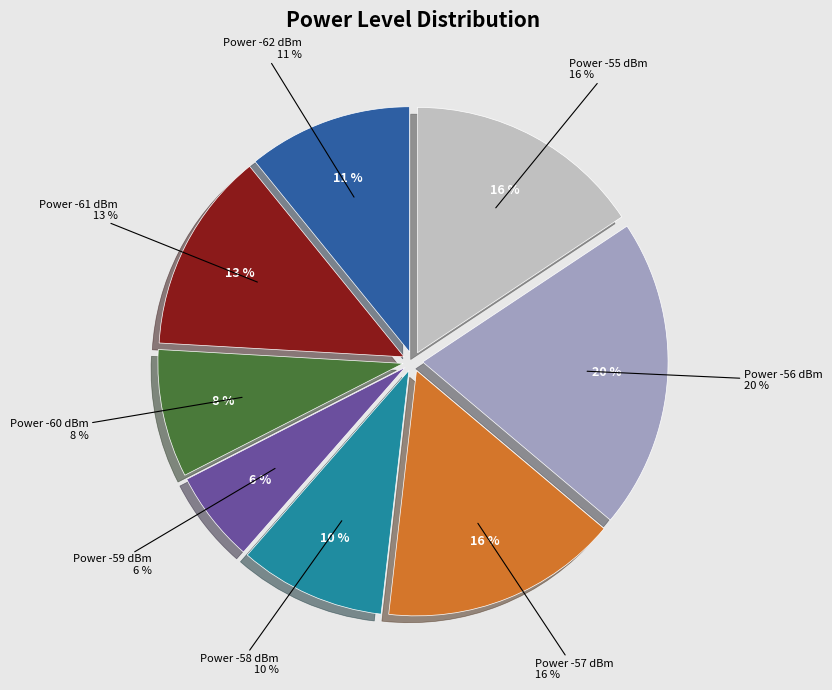

The -61 slice represents 6% of the pie. True or false?

False